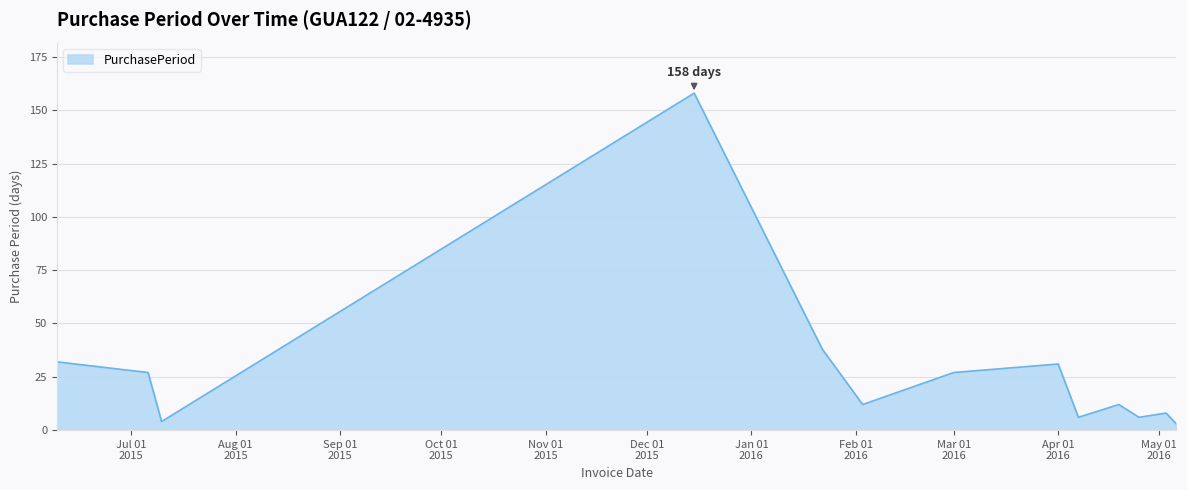

Reading right to left, transcribe all the data shown in this chart.

3	8	6	12	6	31	27	12	38	158	4	27	32